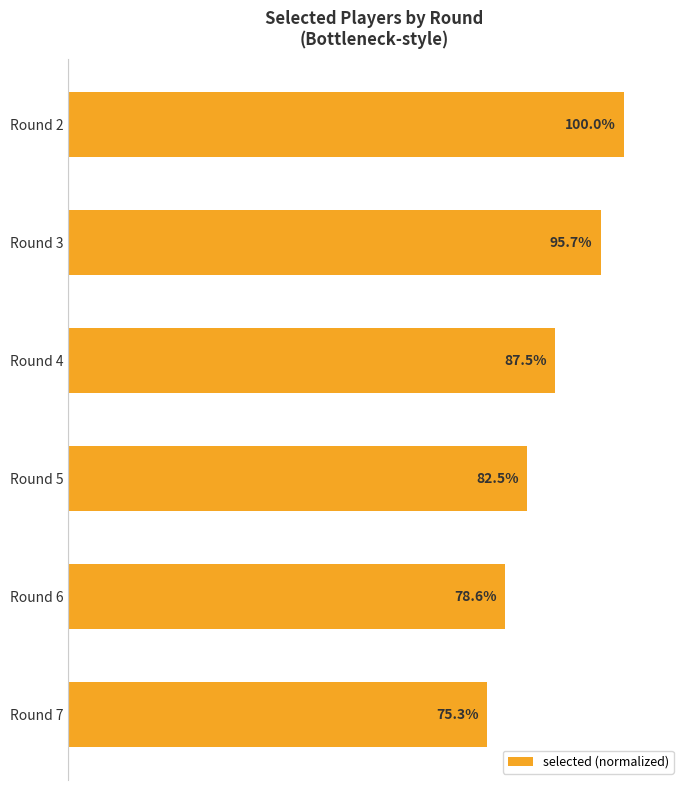

At which category does the chart reach its peak across all series?

Round 2